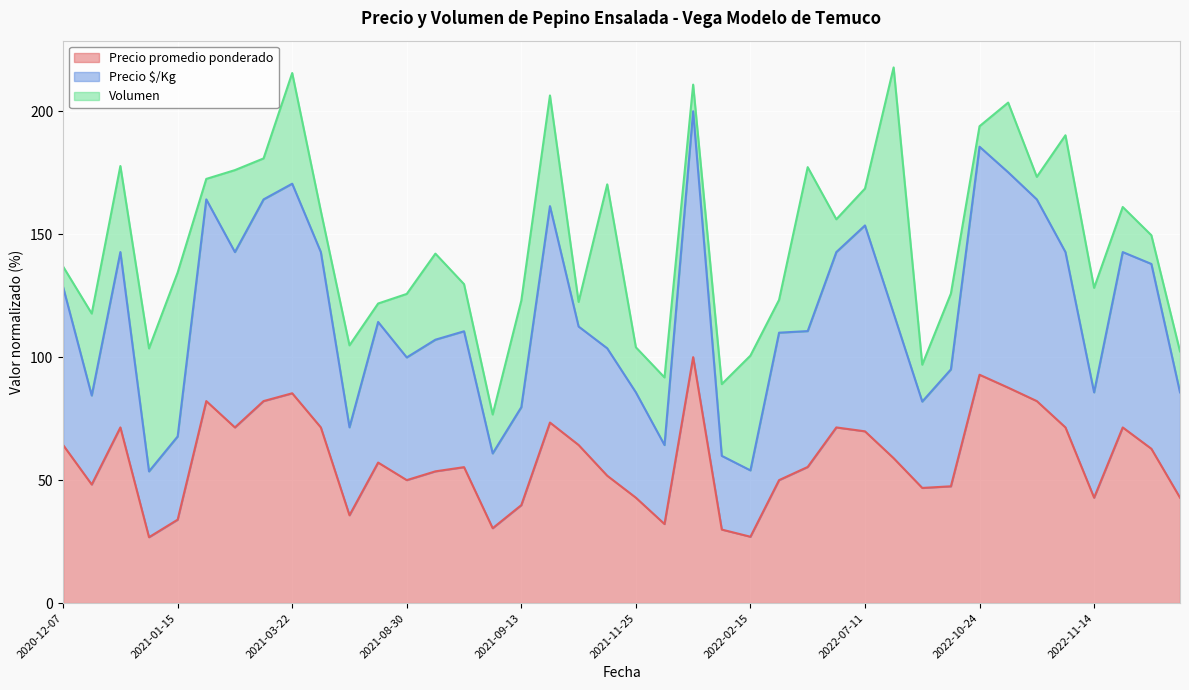

True or false: Precio $/Kg has more than 0 points higher than both neighbors.

True